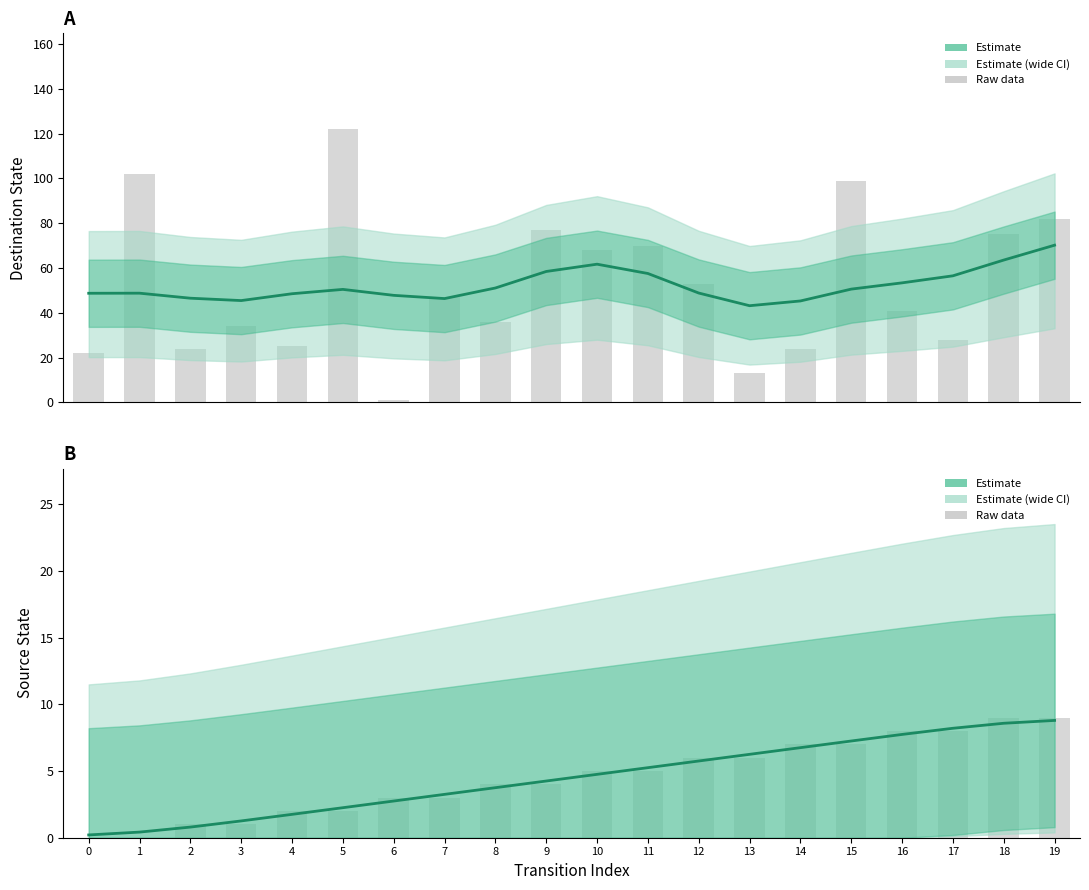

Is it true that the value at 5 is 2.3?

True